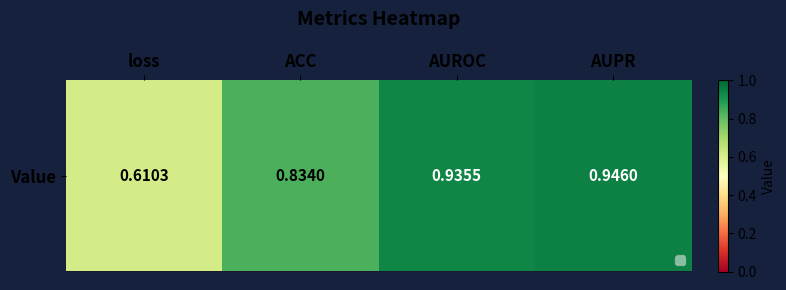

Is it true that the value at loss is 0.3?

False